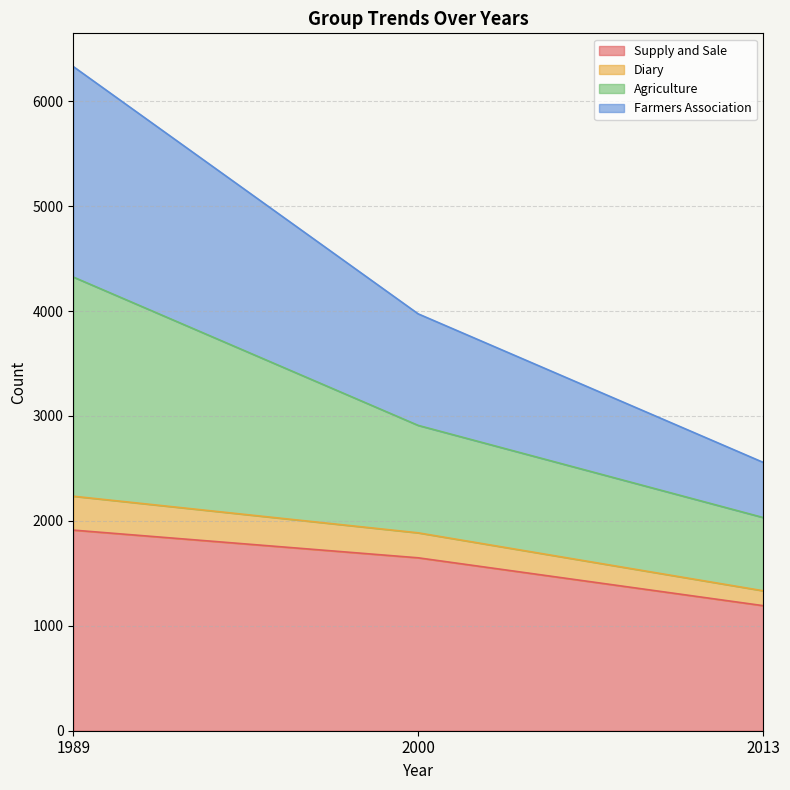

At which label is Supply and Sale closest to 1552?

2000